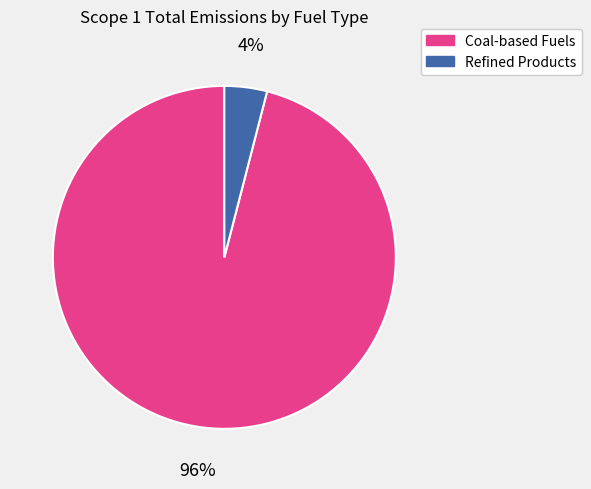

Which has a higher value, Coal-based Fuels or Refined Products?

Coal-based Fuels